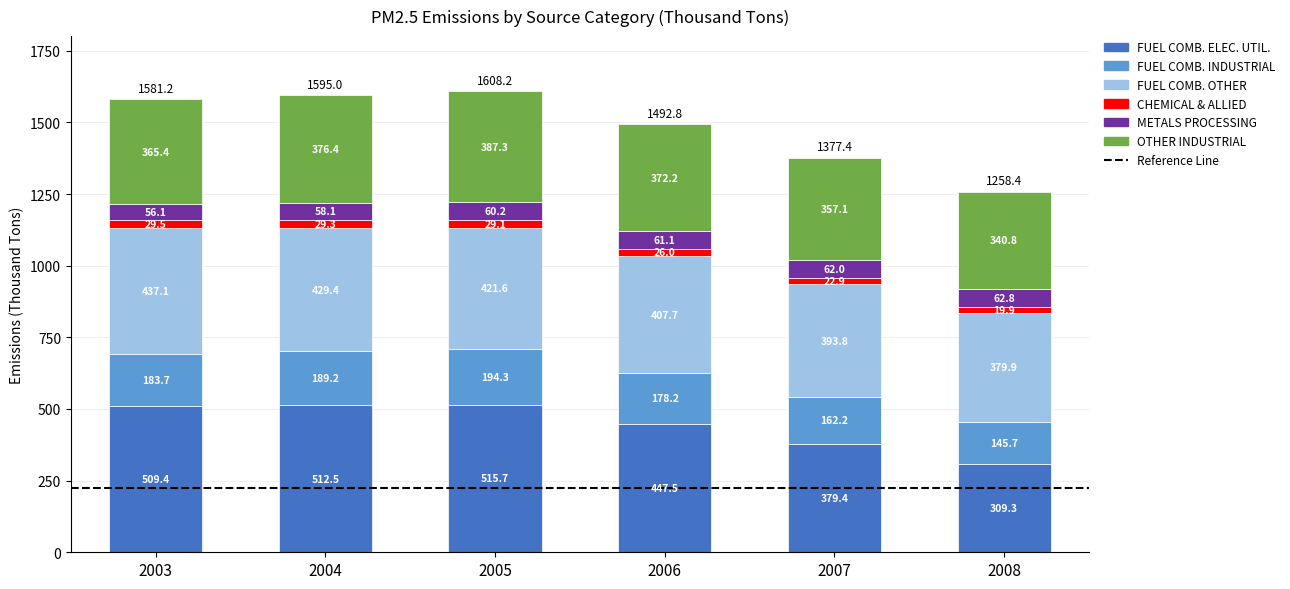

The FUEL COMB. ELEC. UTIL. series shows 447.5 at 2006. True or false?

True